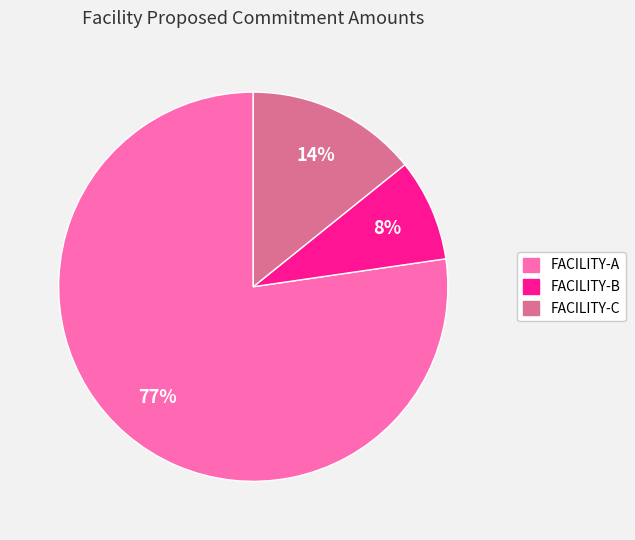

Which category accounts for the majority?

FACILITY-A